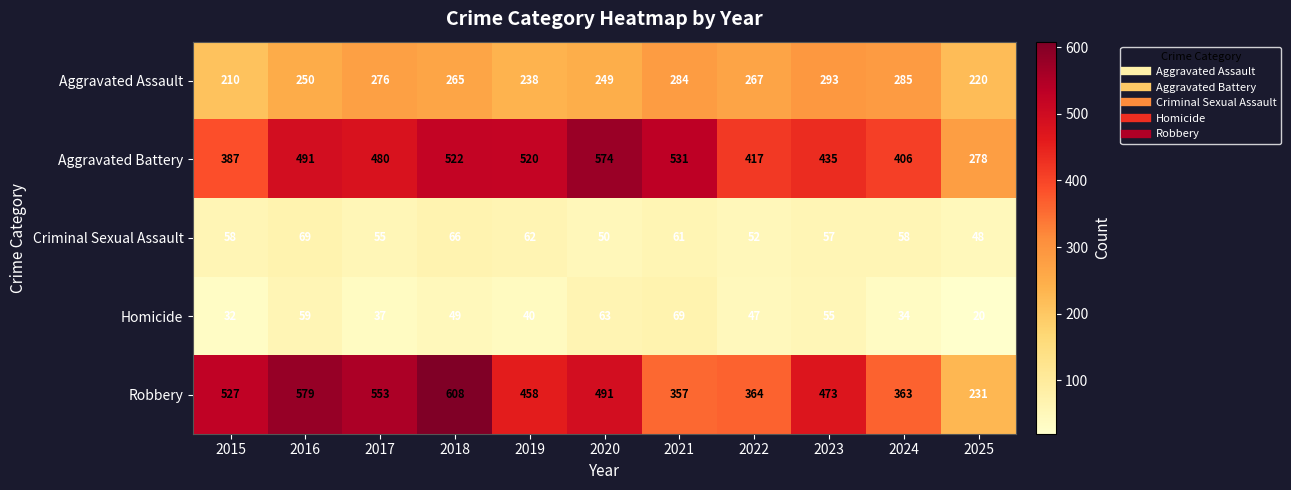

True or false: Robbery has a value of 167 at 2024.

False